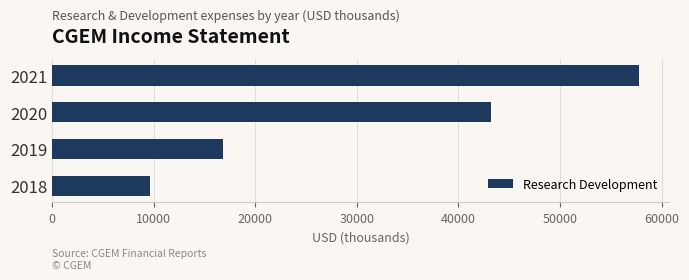

Rank the categories by value from lowest to highest.

2018, 2019, 2020, 2021